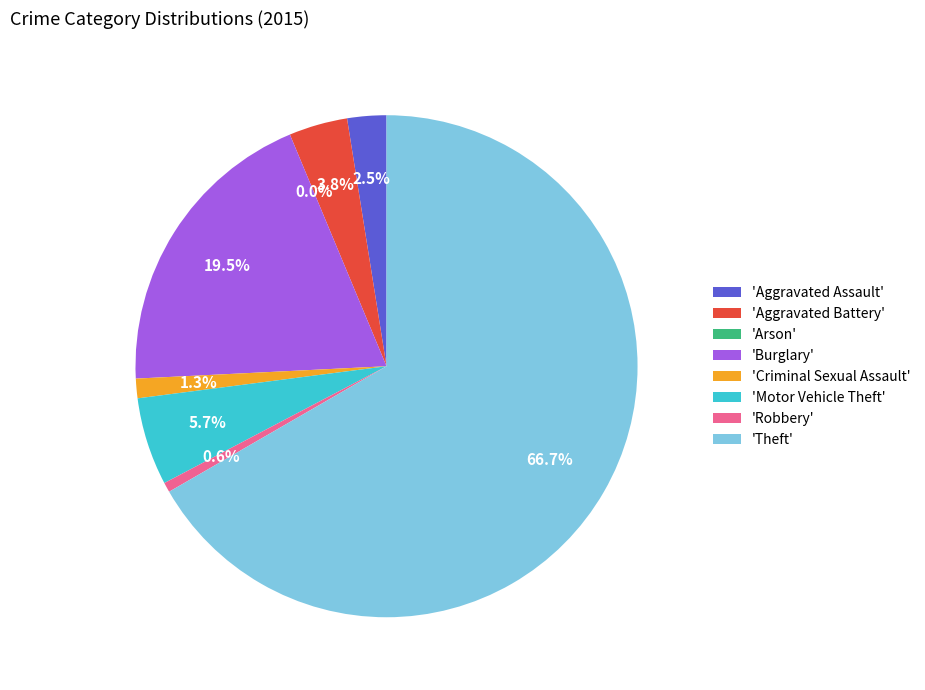

Does any single category account for the majority?

Yes